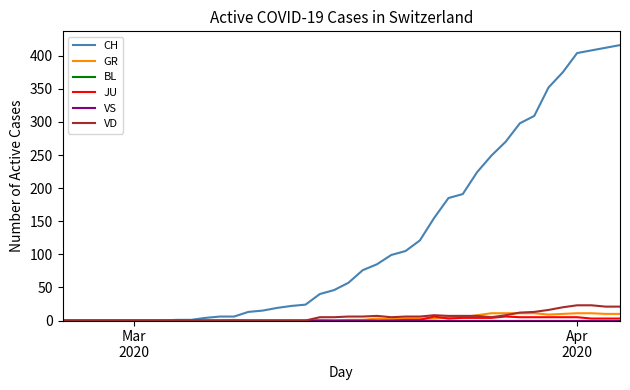

Reading left to right, list all the values displayed in this chart.

CH: 0	0	0	0	0	0	0	0	1	1	4	6	6	13	15	19	22	24	40	46	57	76	85	99	105	121	155	185	191	224	249	270	298	309	352	375	404	408	412	416
GR: 0	0	0	0	0	0	0	0	0	0	0	0	1	0	0	0	0	0	1	0	1	1	3	2	3	3	3	5	5	8	11	11	11	11	9	10	11	11	10	10
BL: 0	0	0	0	0	0	0	0	0	0	0	0	0	0	0	0	0	0	0	0	0	0	0	0	0	0	0	0	0	0	0	0	0	0	0	0	0	0	0	0
JU: 0	0	0	0	0	0	0	0	0	0	0	0	0	0	0	0	0	0	0	0	0	0	0	0	1	1	6	3	4	4	4	6	5	5	5	5	5	3	3	3
VS: 0	0	0	0	0	0	0	0	0	0	0	0	0	0	0	0	0	0	0	0	0	0	0	0	0	0	0	0	0	0	0	0	0	0	0	0	0	0	0	0
VD: 0	0	0	0	0	0	0	0	0	0	0	0	0	0	0	0	0	0	5	5	6	6	7	5	6	6	8	7	7	7	5	8	12	13	16	20	23	23	21	21